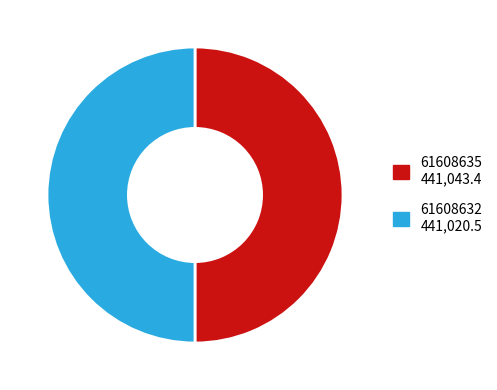

Combined, do 61608632 and 61608635 account for over 50%?

Yes